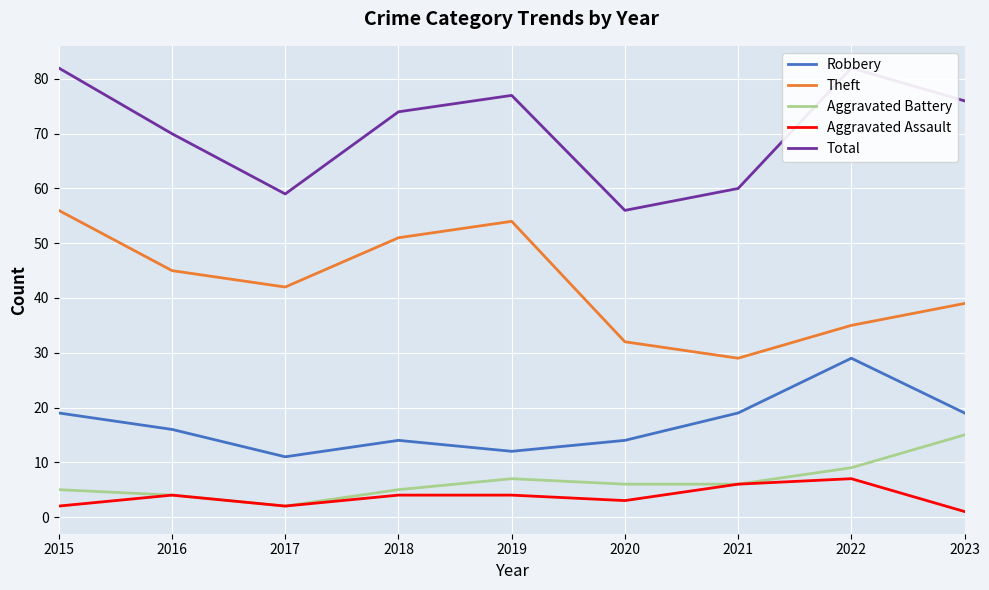

How many lines are shown in the chart?

5